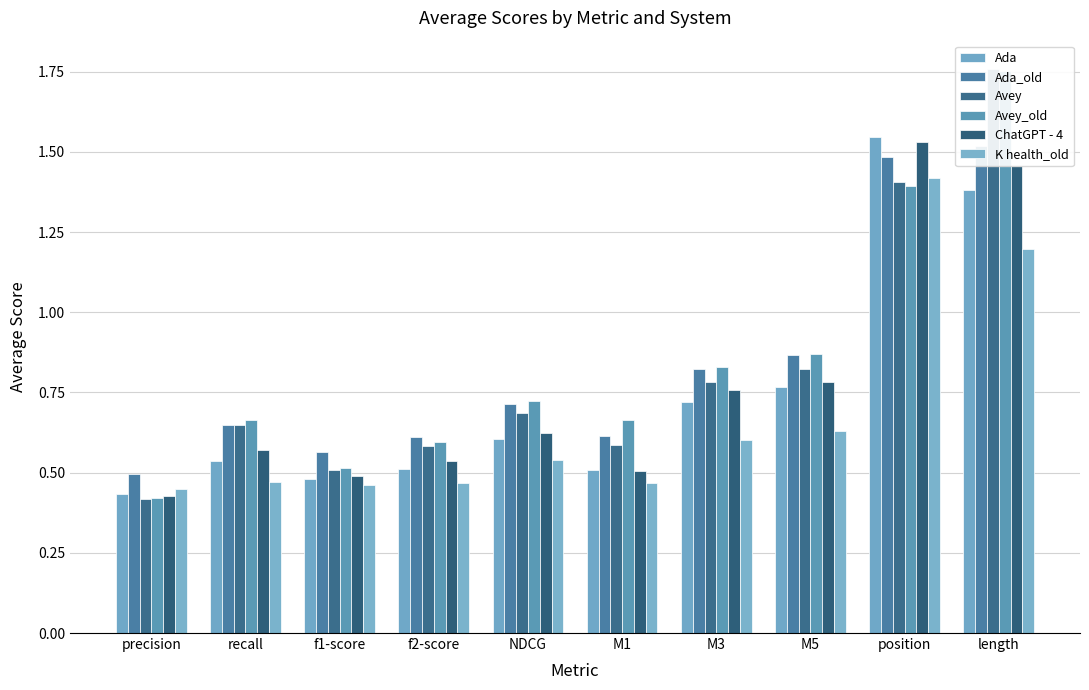

Between length and NDCG, which is larger?

length